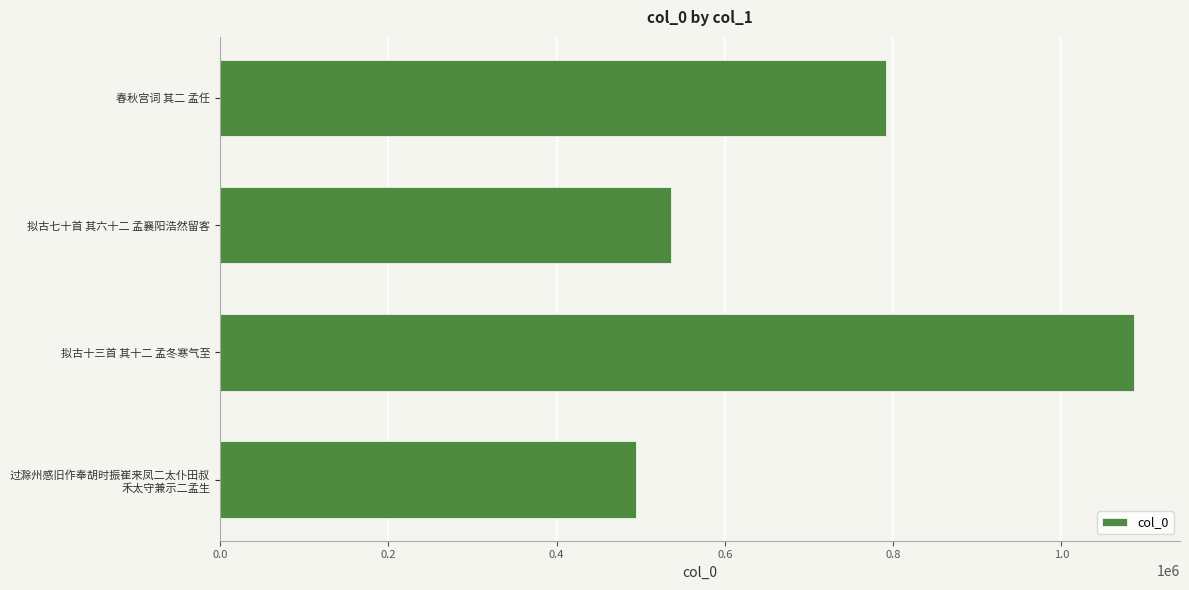

Approximately how many times larger is the value at 拟古七十首 其六十二 孟襄阳浩然留客 compared to 春秋宫词 其二 孟任?

0.7